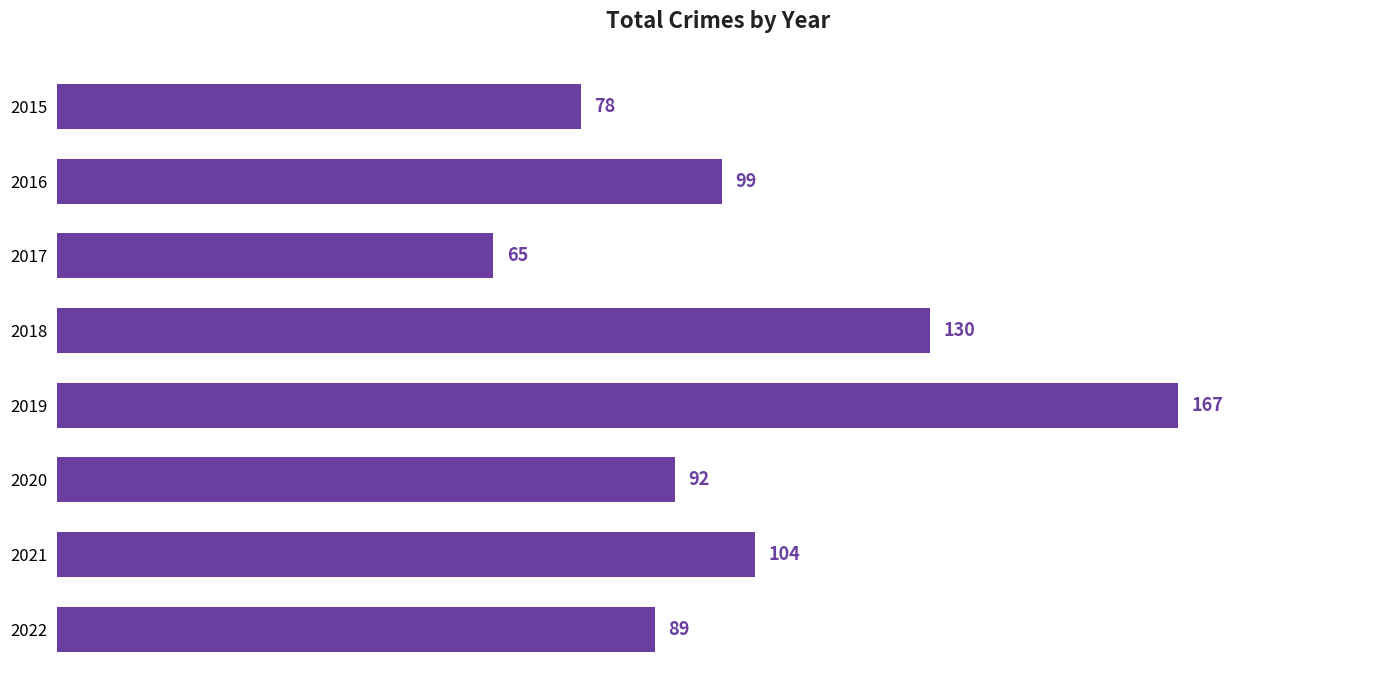

Which label corresponds to the smallest value in the chart?

2017